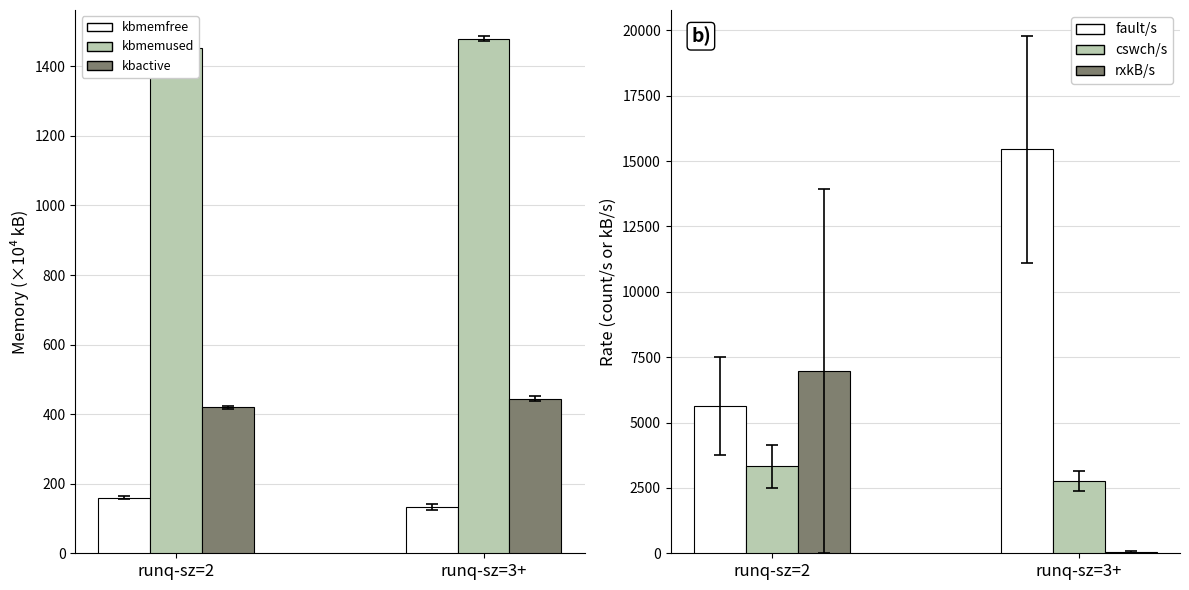

Read the rxkB/s value at runq-sz=2.

6965.8